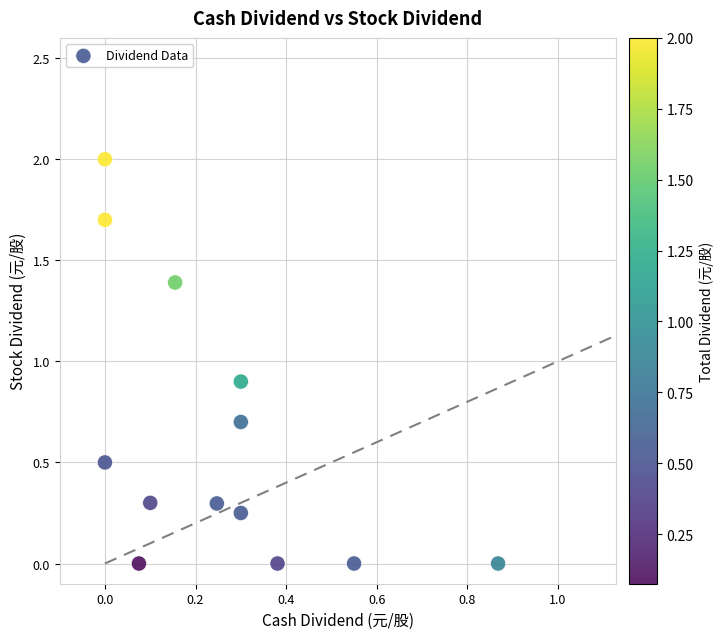

What Y value in the scatter plot is closest to 1?

0.9